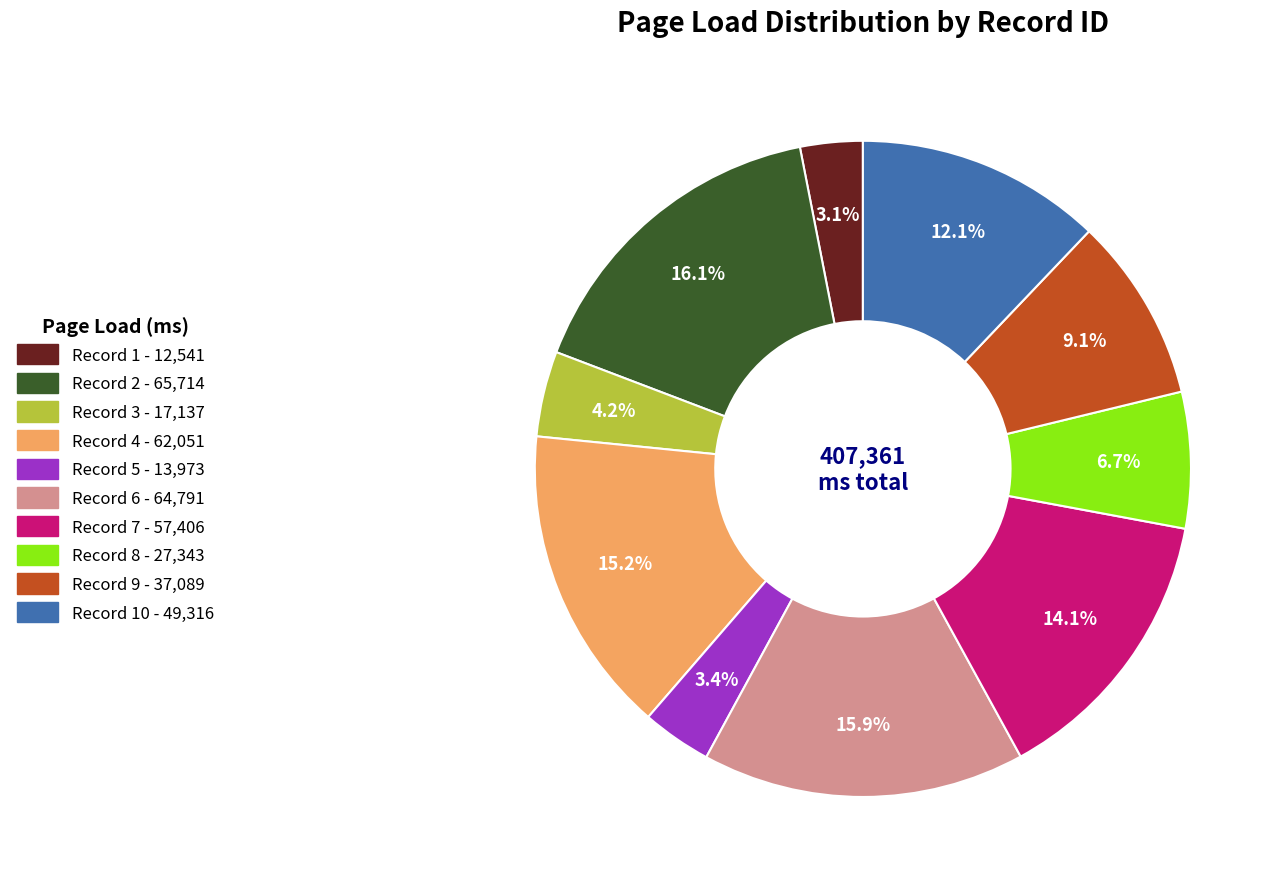

Does any single category account for the majority?

No